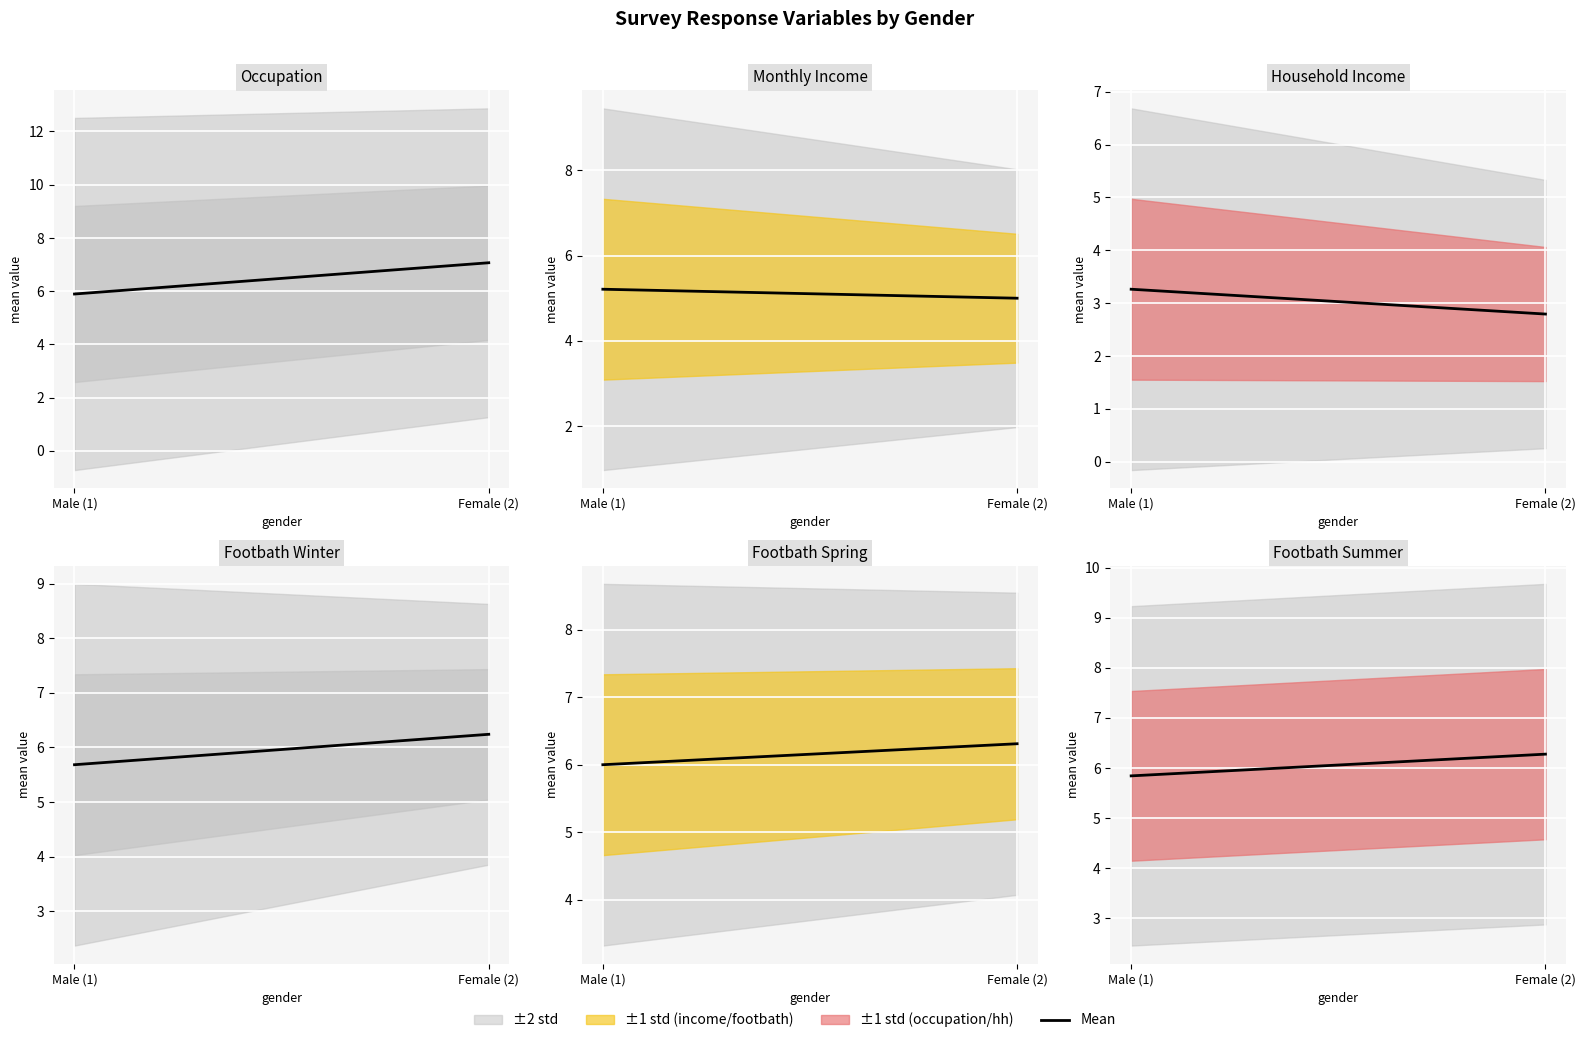

Is it true that the value at Female (2) is 2.2?

False